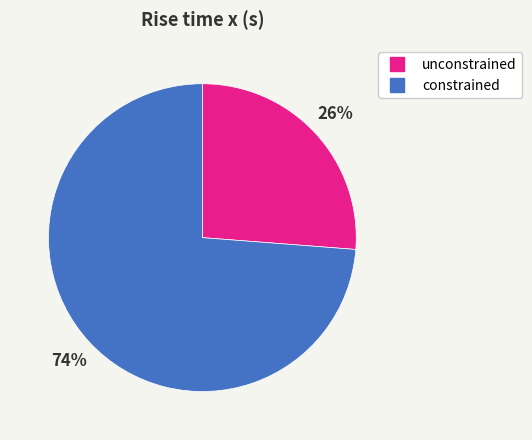

What is the largest slice in the pie chart?

constrained